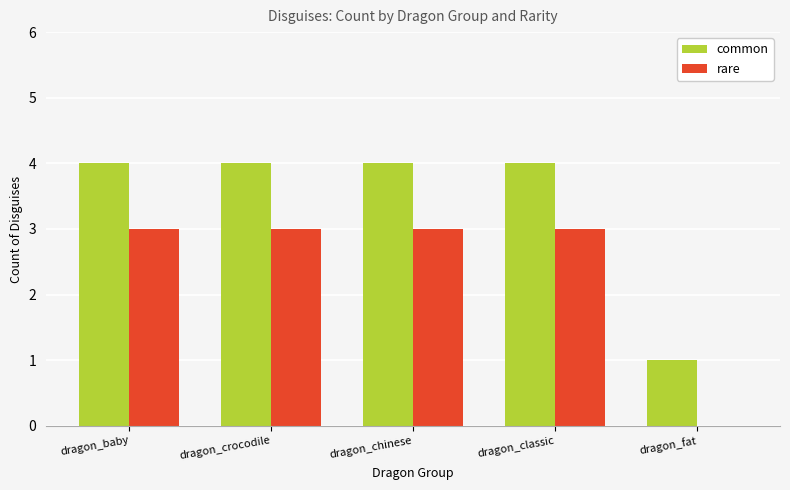

How many groups of bars are there?

5